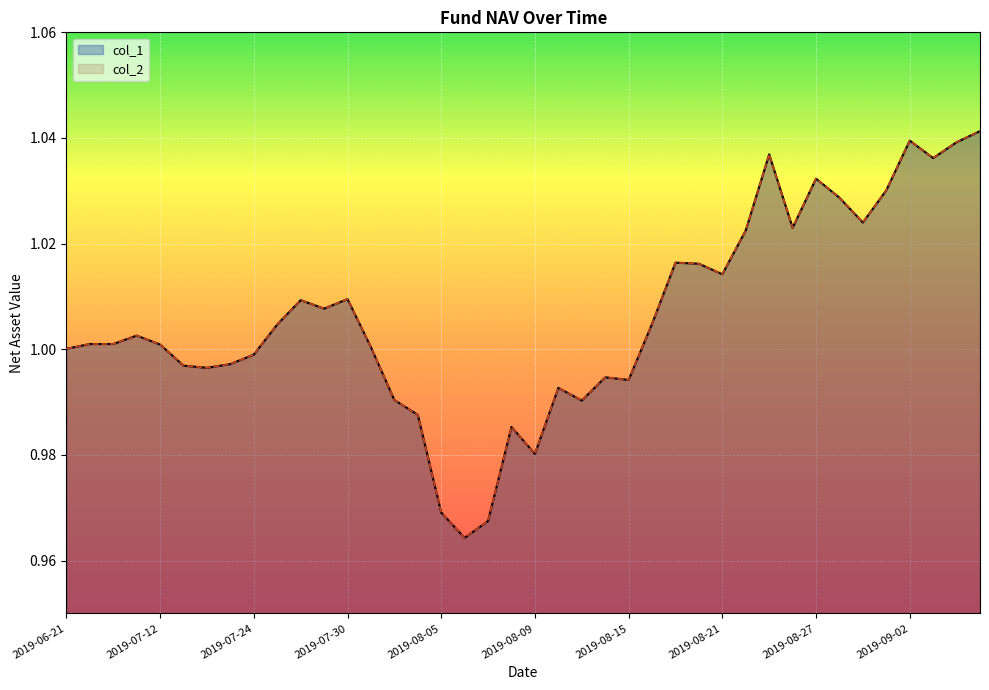

Which series has the widest spread of values?

col_1